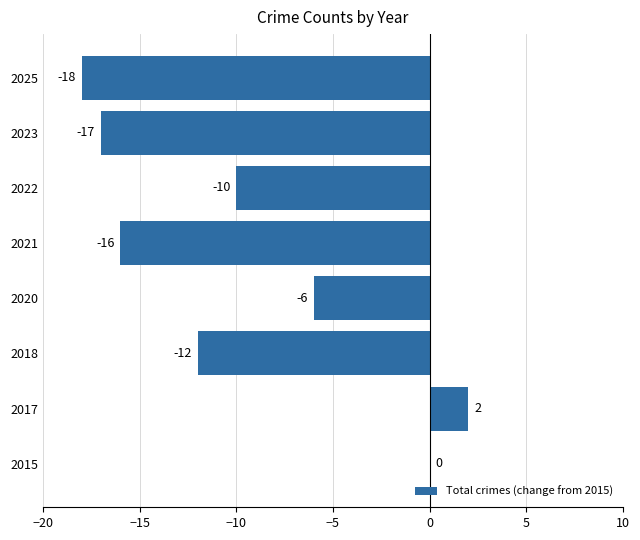

Are the bars horizontal?

Yes